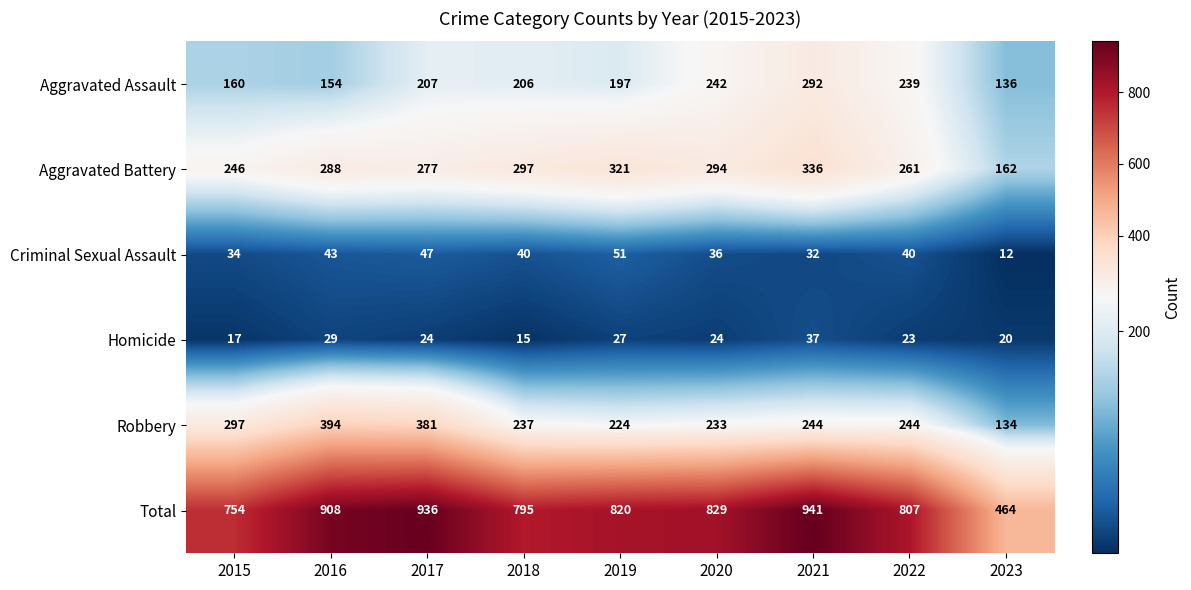

The value of Robbery at 2019 is 224. True or false?

True